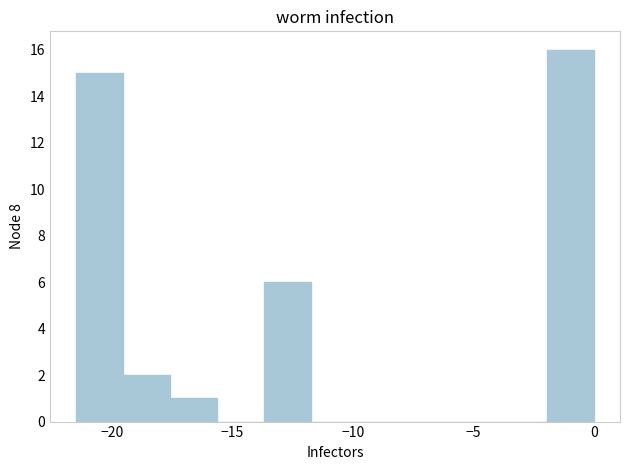

Read against the x-axis, roughly where is the centre of the tallest bar?

-1.0